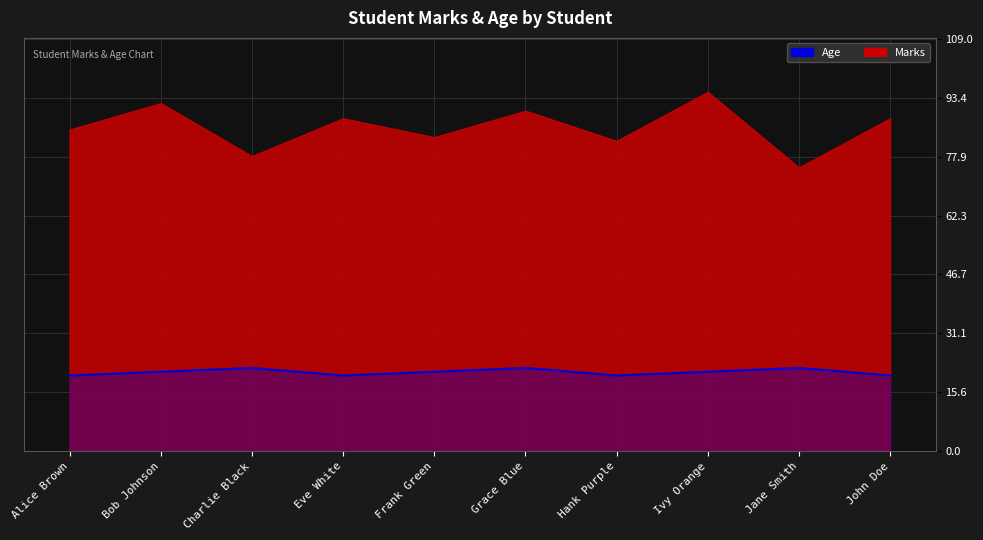

What position from the right is Ivy Orange?

3